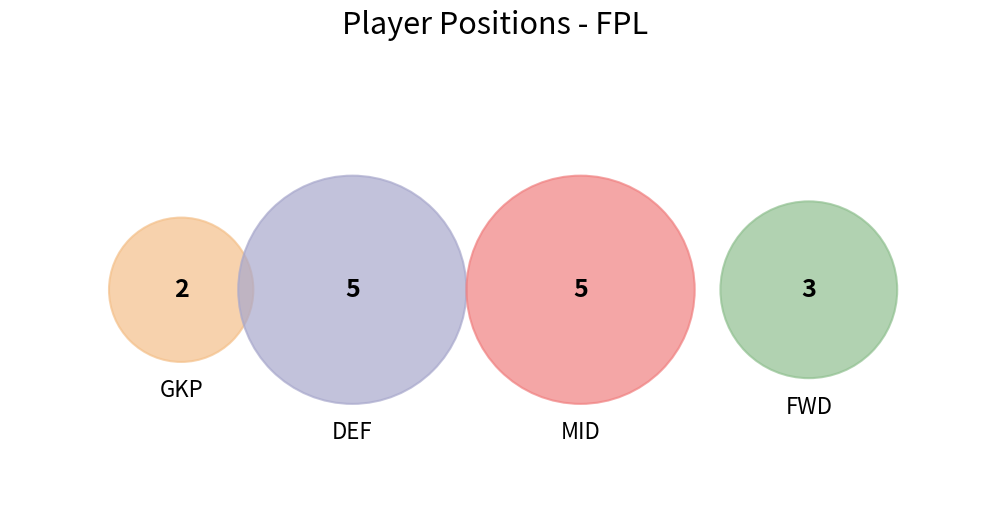

Does FWD account for over 50% of the chart?

No